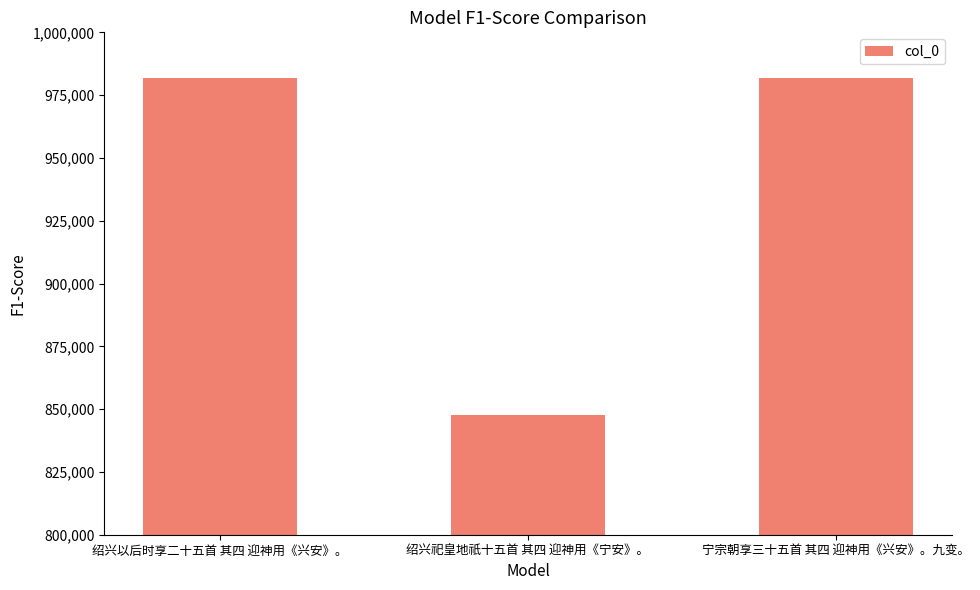

What is the label of the 1st bar from the left?

绍兴以后时享二十五首 其四 迎神用《兴安》。